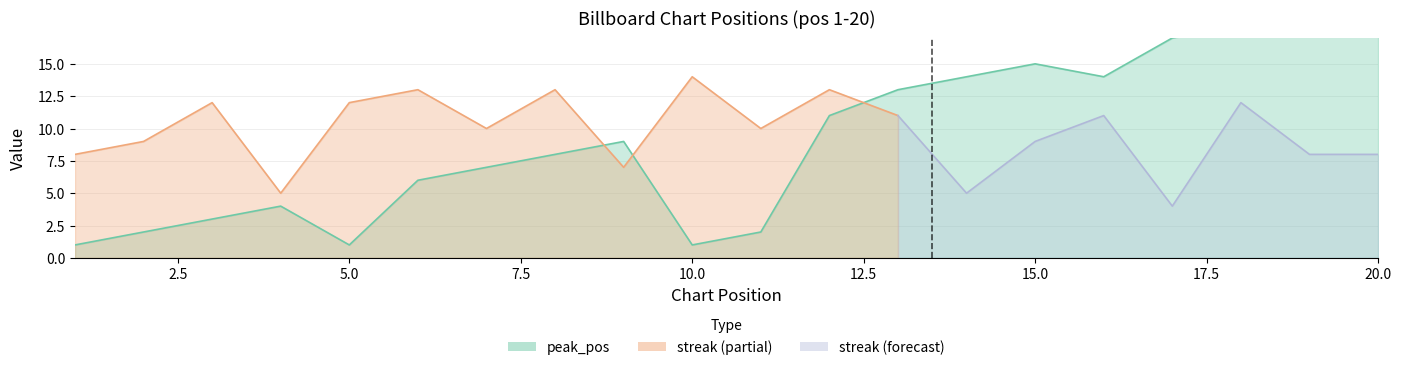

Where is the first local minimum?

5